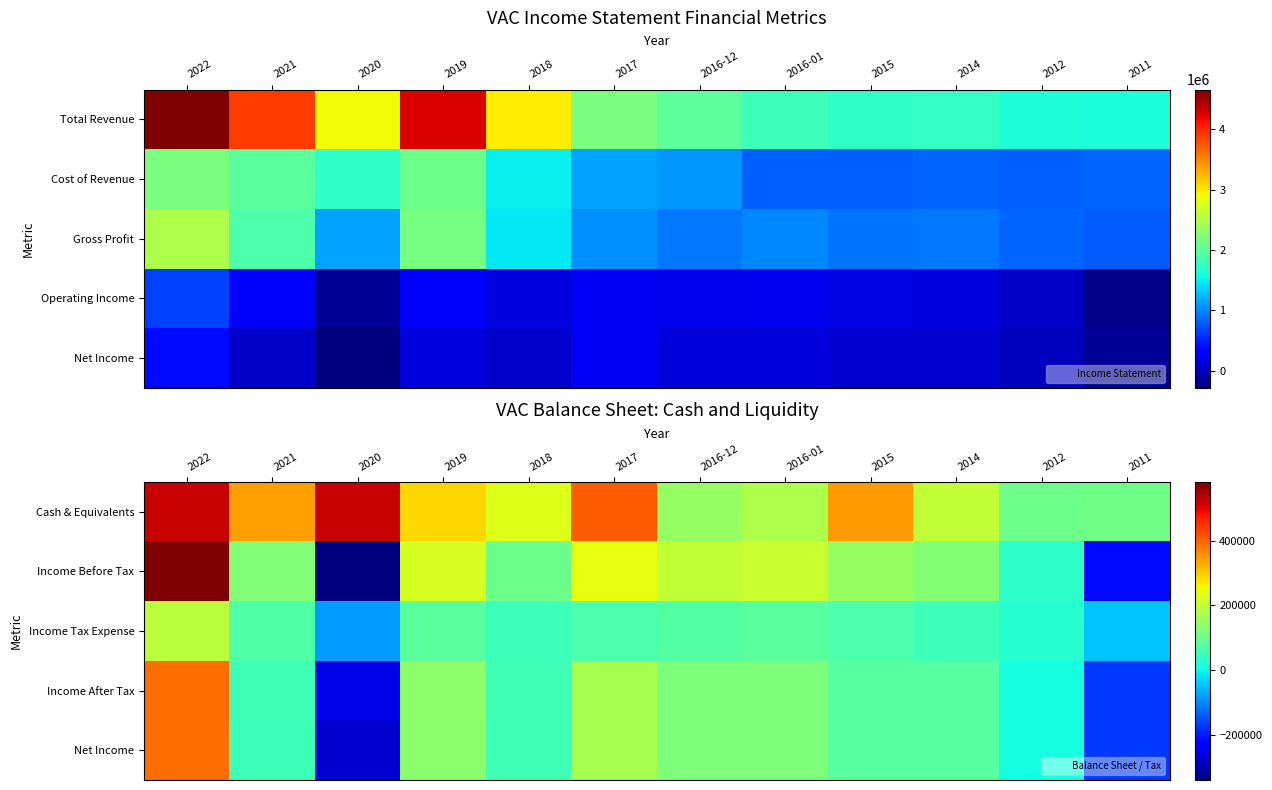

How many values in Net Income are below zero?

2